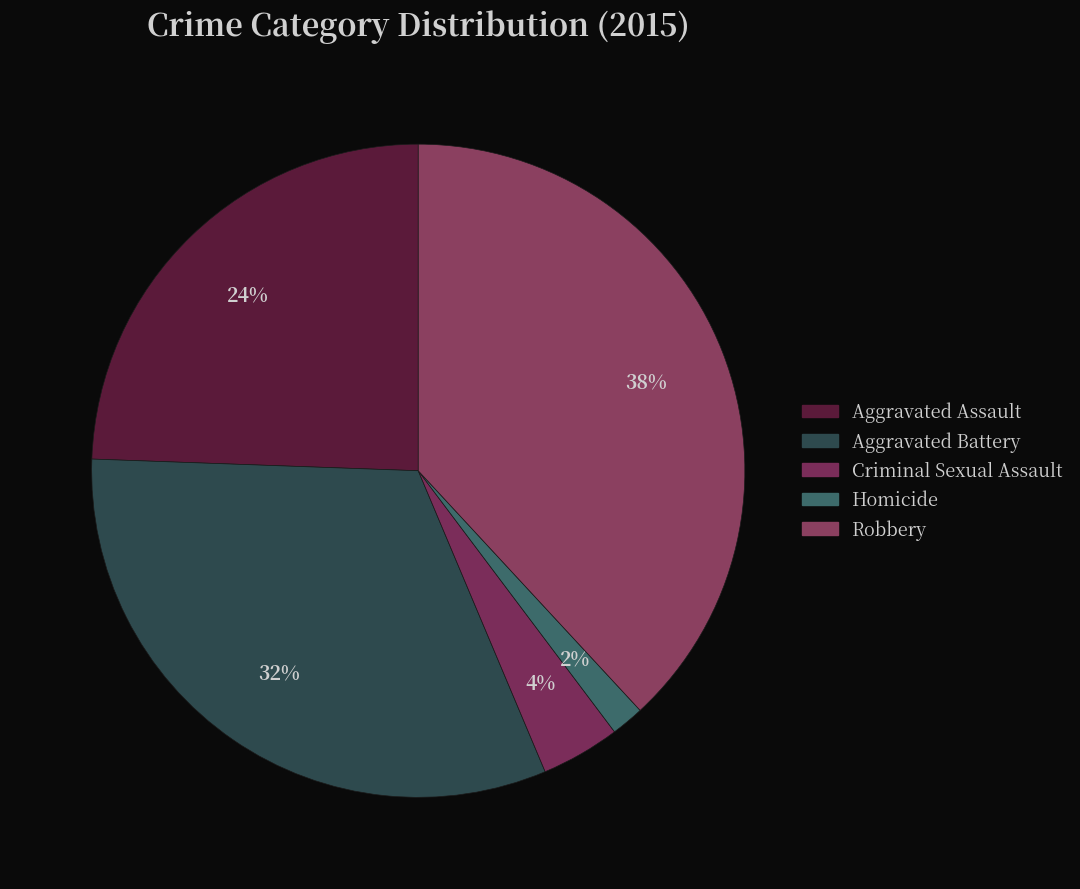

Rank the categories by value from lowest to highest.

Homicide, Criminal Sexual Assault, Aggravated Assault, Aggravated Battery, Robbery